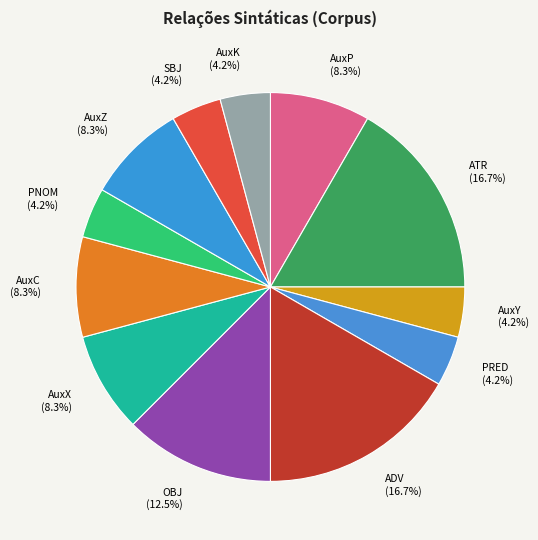

How many segments does this pie chart have?

12